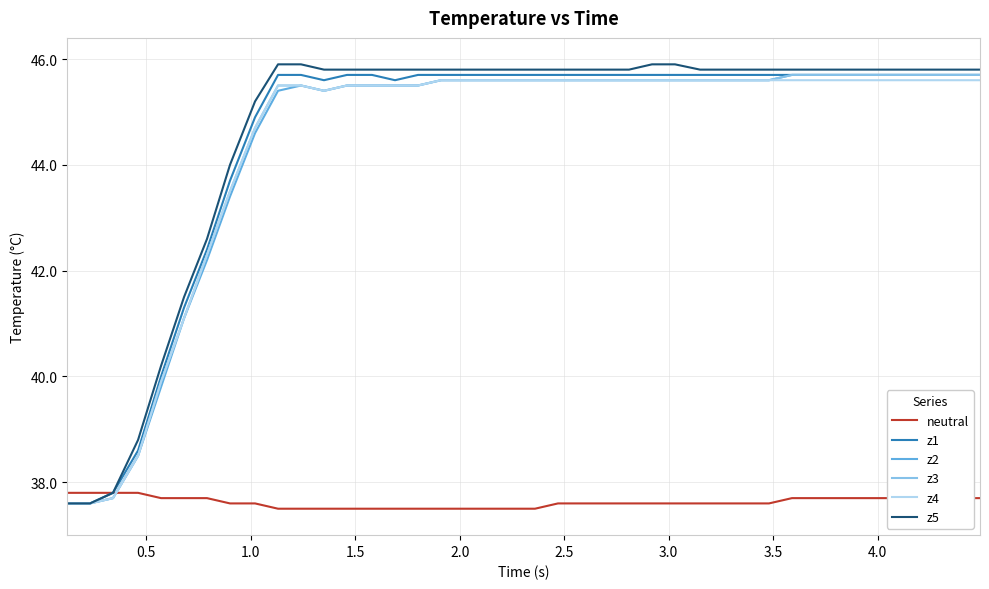

After their last crossing, which series has the higher values: z2 or neutral?

z2